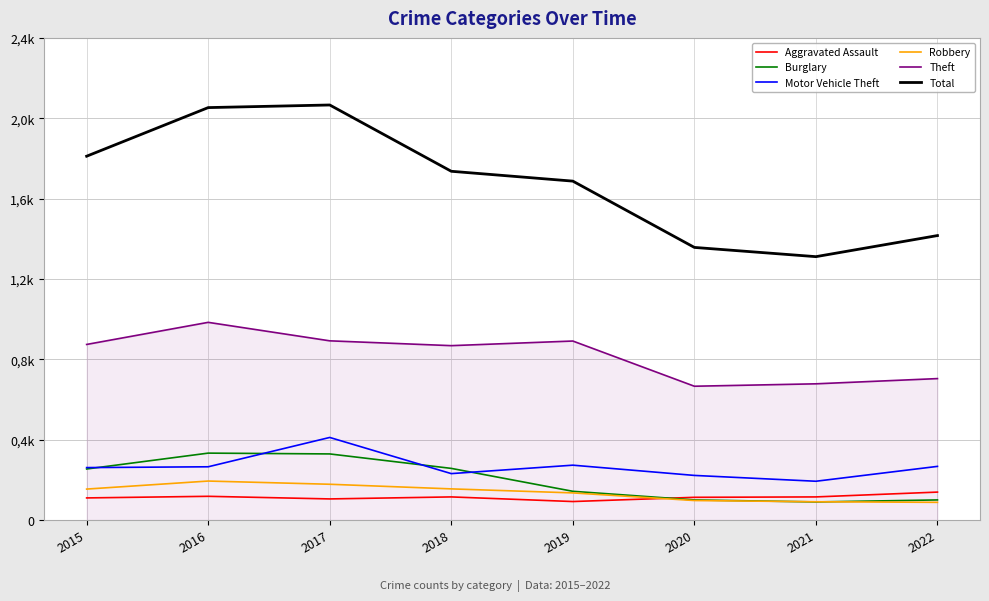

True or false: Aggravated Assault has a value of 59 at 2019.

False